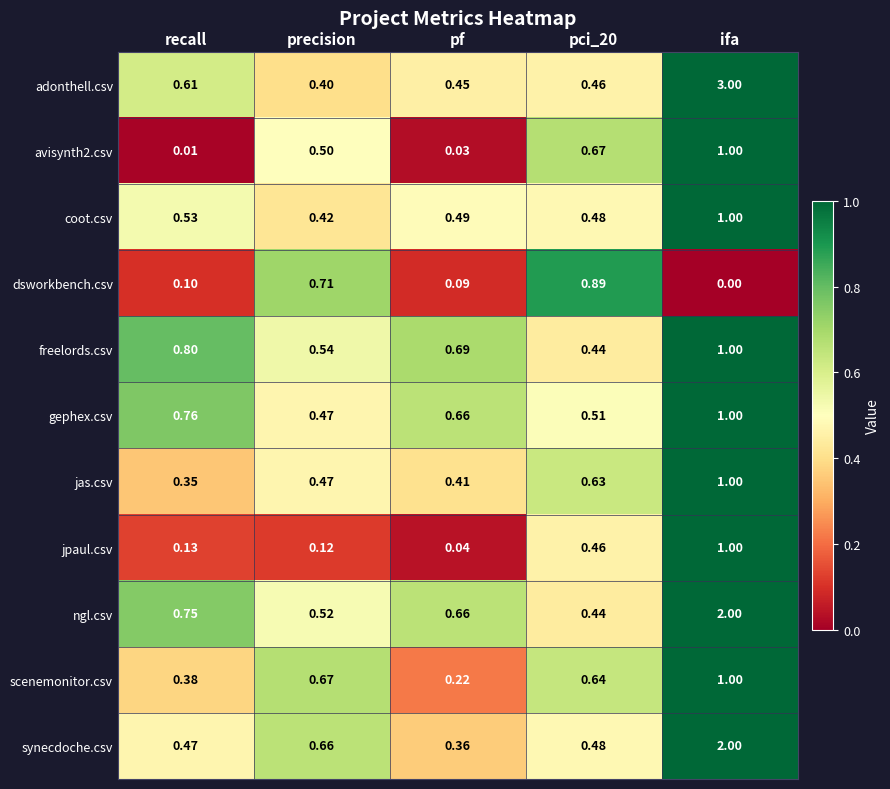

Is the value of gephex.csv at pci_20 greater than the value of adonthell.csv at pf?

Yes